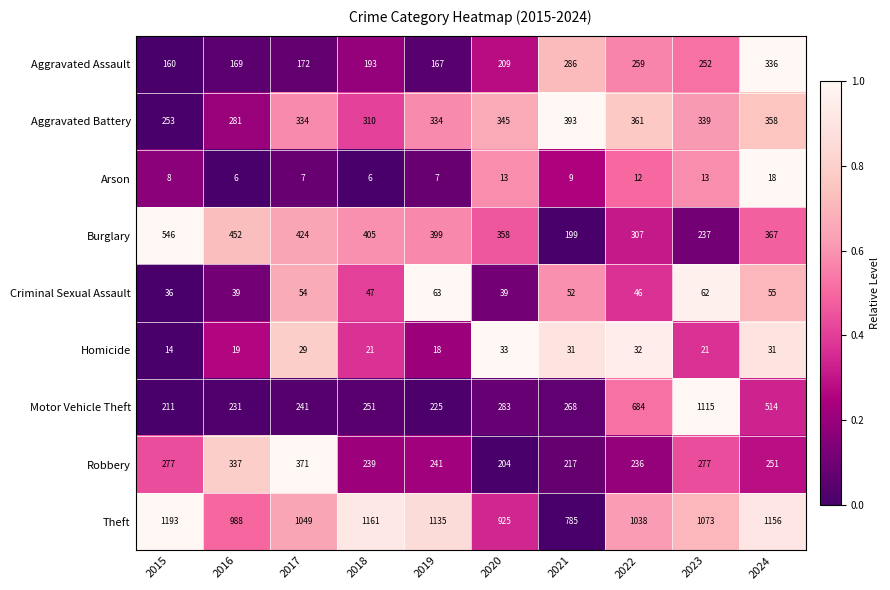

Is it true that Aggravated Battery equals 170 at 2017?

False